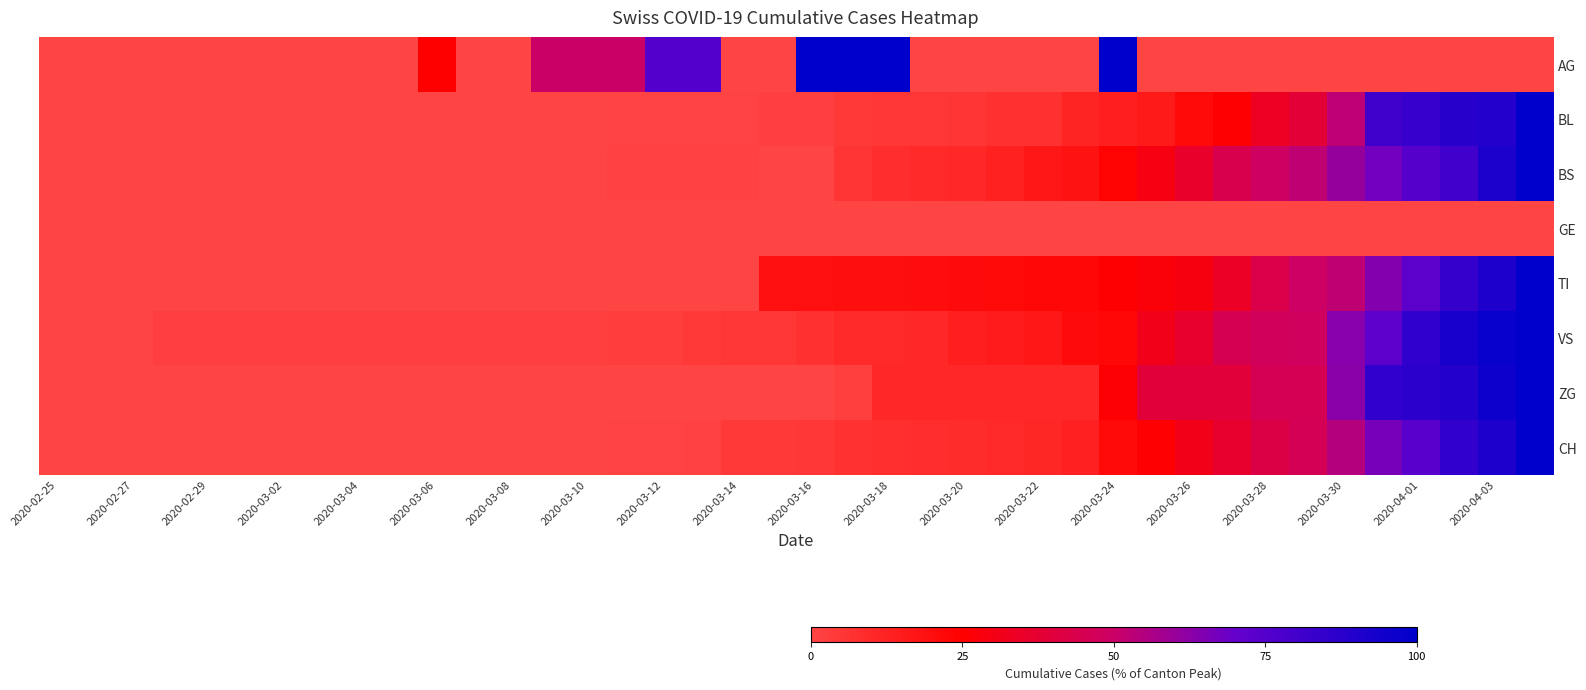

Reading left to right, what are all the values shown in this chart?

AG: 0.0	0.0	0.0	0.0	0.0	0.0	0.0	0.0	0.0	0.0	25.0	0.0	0.0	50.0	50.0	50.0	75.0	75.0	0.0	0.0	100.0	100.0	100.0	0.0	0.0	0.0	0.0	0.0	100.0	0.0	0.0	0.0	0.0	0.0	0.0	0.0	0.0	0.0	0.0	0.0
BL: 0.0	0.0	0.0	0.0	0.0	0.0	0.0	0.0	0.0	0.0	0.0	0.0	0.0	0.0	0.3	0.7	0.7	0.7	0.7	1.7	1.7	4.4	5.4	5.4	6.0	7.0	7.0	11.7	13.4	15.4	21.8	25.5	33.6	38.6	53.0	81.2	83.6	87.9	89.3	100.0
BS: 0.0	0.0	0.0	0.0	0.0	0.0	0.0	0.0	0.0	0.0	0.0	0.0	0.0	0.0	0.0	0.9	0.9	0.9	0.9	0.0	0.0	5.8	8.3	10.1	10.6	13.1	16.8	18.0	24.2	29.5	35.7	44.0	48.6	52.5	60.6	67.3	74.4	80.6	91.5	100.0
GE: 0.0	0.0	0.0	0.0	0.0	0.0	0.0	0.0	0.0	0.0	0.0	0.0	0.0	0.0	0.0	0.0	0.0	0.0	0.0	0.0	0.0	0.0	0.0	0.0	0.0	0.0	0.0	0.0	0.0	0.0	0.0	0.0	0.0	0.0	0.0	0.0	0.0	0.0	0.0	0.0
TI: 0.0	0.0	0.0	0.0	0.0	0.0	0.0	0.0	0.0	0.0	0.0	0.0	0.0	0.0	0.0	0.0	0.0	0.0	0.0	19.4	19.4	19.7	19.7	20.7	21.3	21.7	22.3	22.6	25.5	27.1	29.0	34.1	43.3	49.4	52.5	64.3	72.9	83.8	91.4	100.0
VS: 0.0	0.0	0.0	1.8	1.8	1.8	1.8	1.8	1.8	1.8	1.8	1.8	1.8	1.8	1.8	2.7	2.7	4.5	5.4	5.4	7.1	9.8	9.8	10.7	13.4	15.2	17.0	21.4	22.3	31.2	36.6	44.6	47.3	48.2	63.4	72.3	85.7	92.9	97.3	100.0
ZG: 0.0	0.0	0.0	0.0	0.0	0.0	0.0	0.0	0.0	0.0	0.0	0.0	0.0	0.0	0.0	0.0	0.0	0.0	0.0	0.0	0.0	2.2	10.9	10.9	10.9	10.9	10.9	10.9	26.1	39.1	39.1	39.1	45.7	45.7	63.0	84.8	87.0	89.1	95.7	100.0
CH: 0.0	0.0	0.0	0.0	0.0	0.0	0.0	0.0	0.0	0.0	0.0	0.0	0.0	0.0	0.0	0.6	0.7	0.8	4.4	4.5	4.7	6.7	7.7	8.4	8.9	9.9	11.0	12.5	21.8	25.8	31.0	36.4	42.3	46.3	54.4	66.6	73.4	85.0	91.2	100.0